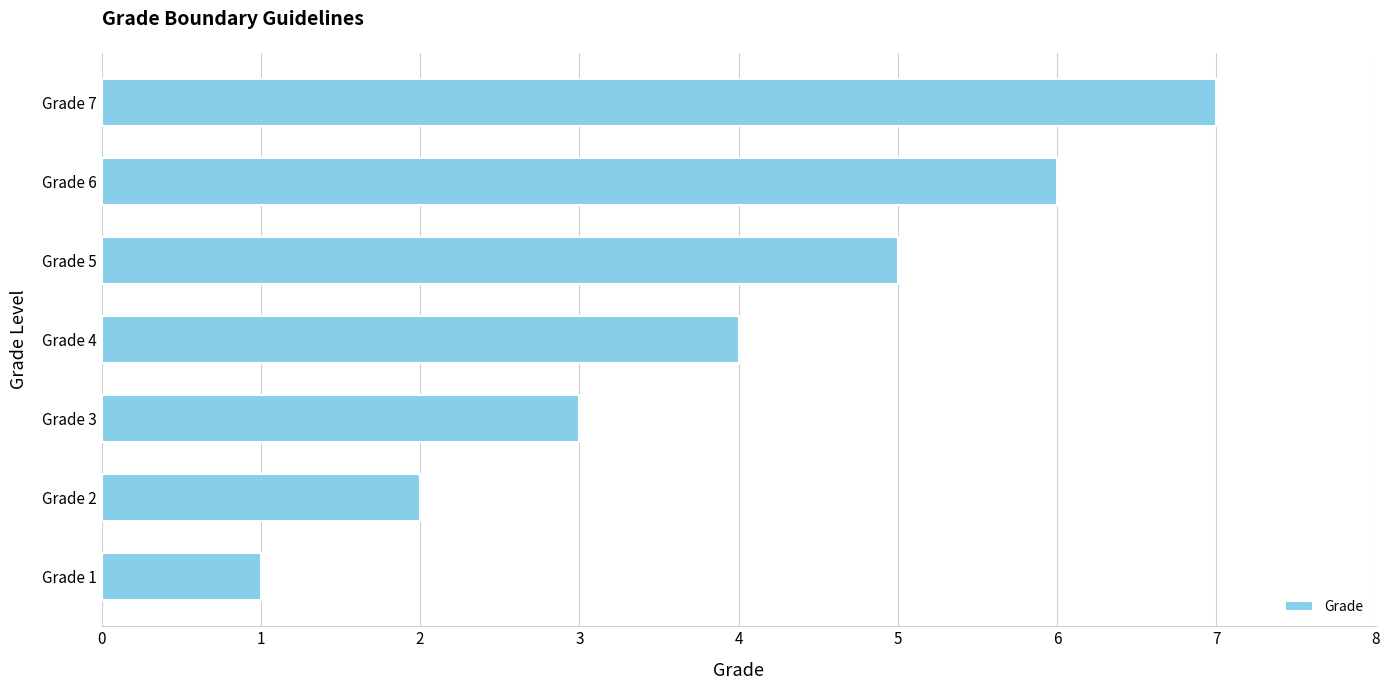

How many bars are there in total?

7